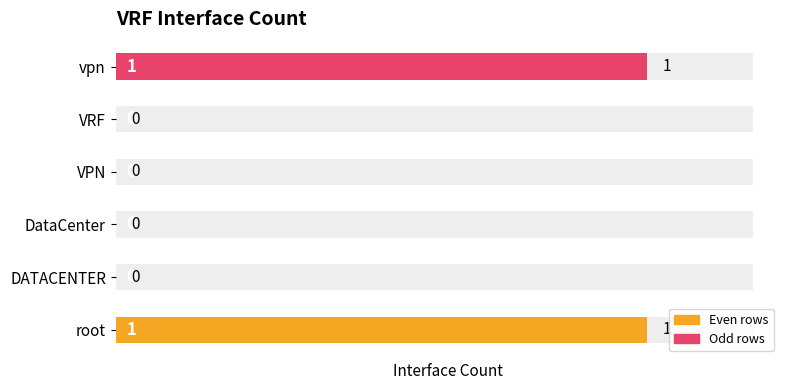

Reading left to right, transcribe all the data shown in this chart.

1	0	0	0	0	1